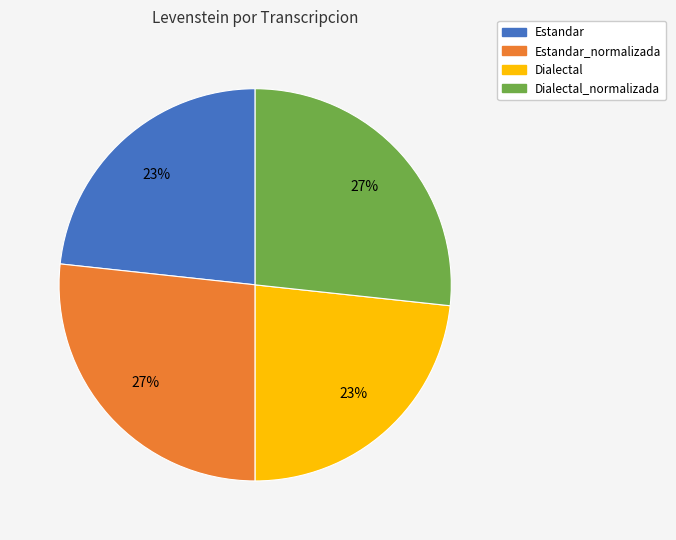

Do Dialectal_normalizada and Estandar_normalizada together represent more than half of the pie?

Yes